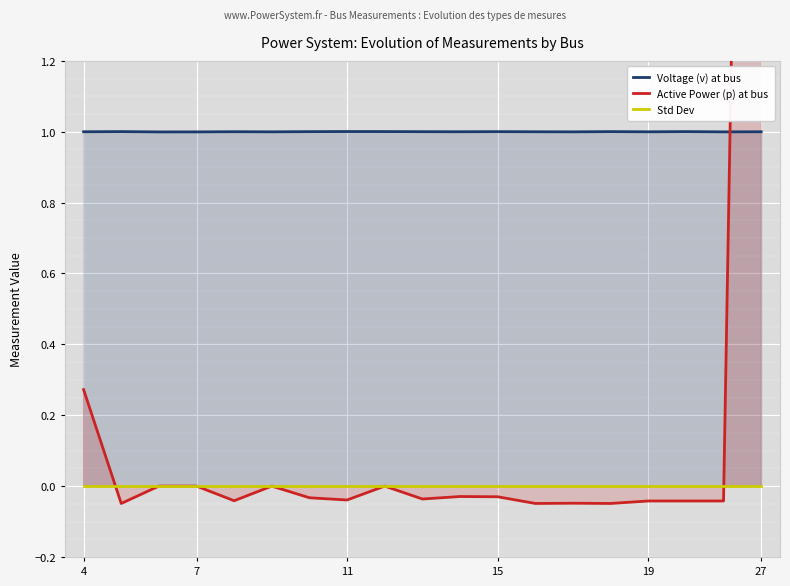

Is the value of Std Dev at 12 greater than the value of Voltage (v) at bus at 6?

No